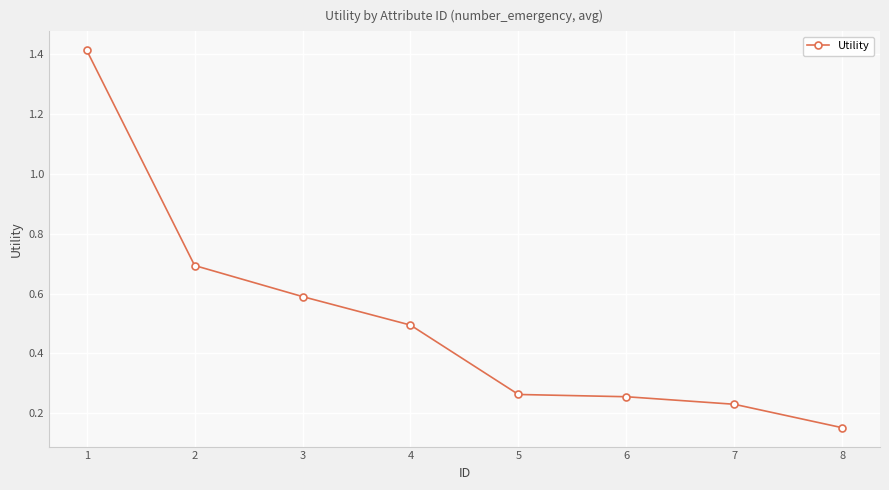

At which category does the chart reach its minimum across all series?

8